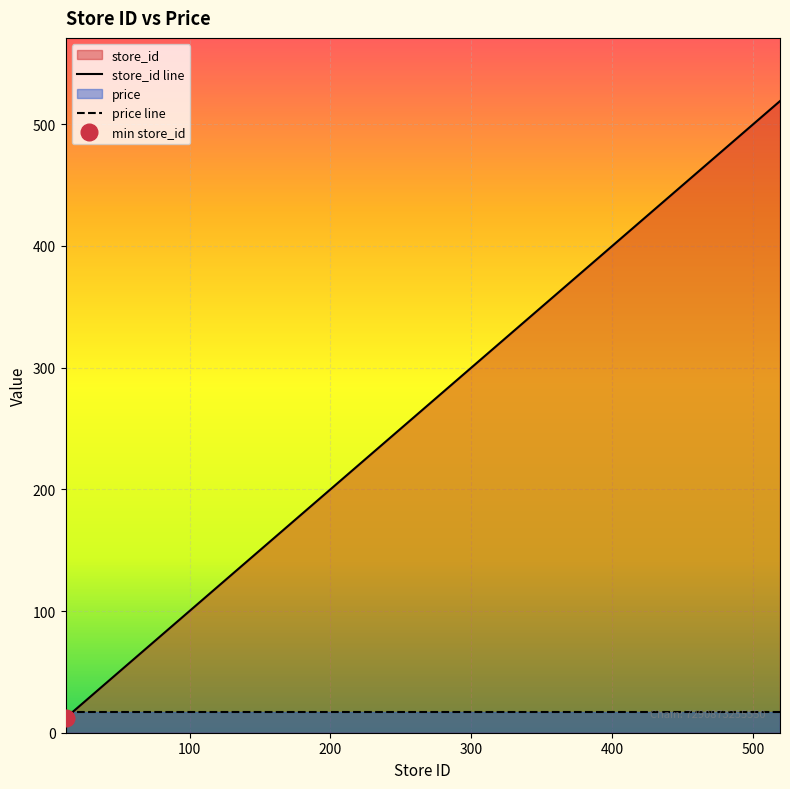

What is the lowest value of the store_id line series?

12.0